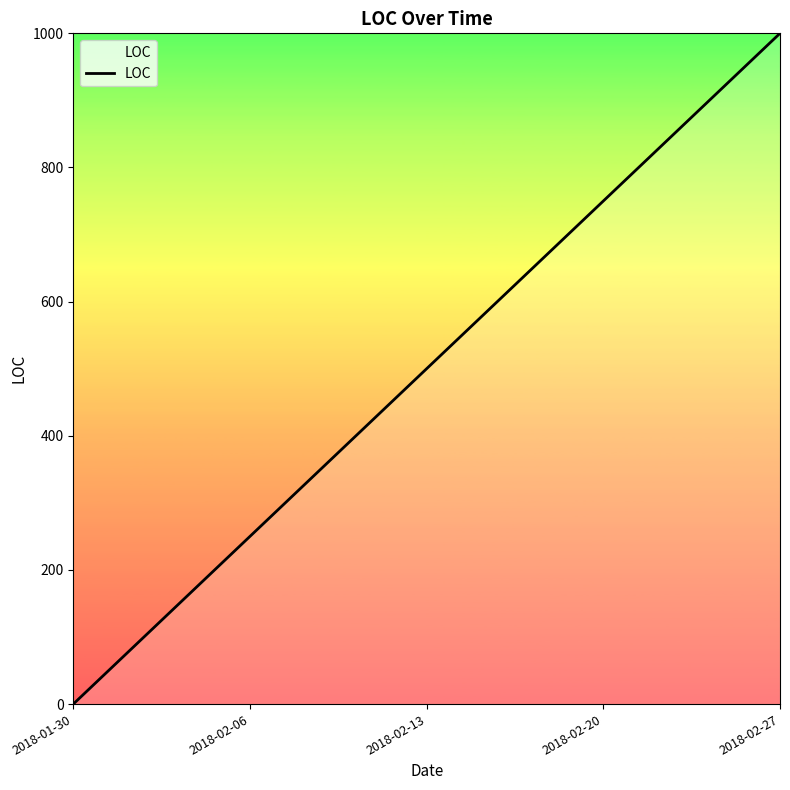

Is it true that the value at 2018-02-13 is 500?

True